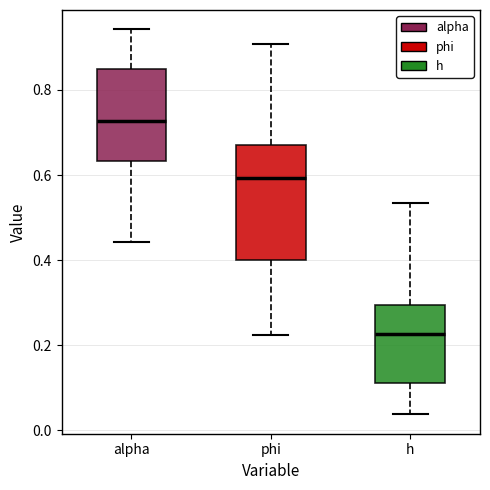

Comparing the boxes themselves (not the whiskers), which one is the tallest?

phi